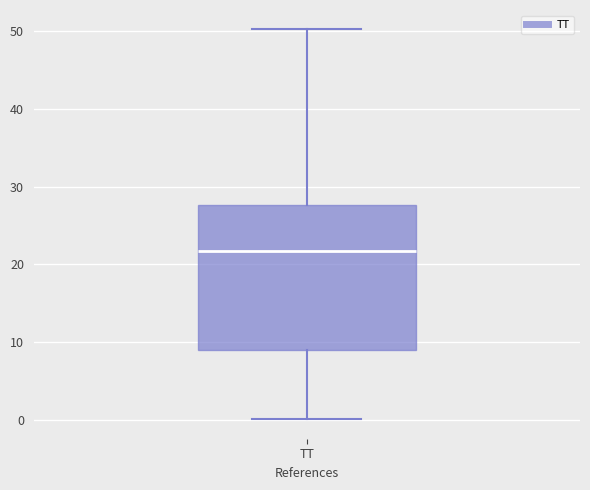

Transcribe this box plot: give where the median line is, the range the box spans, and where the two whiskers end, as read against the y-axis. The values are not printed on the chart, so give them approximately, as read against the axis.

median 22, box 9 to 28, whiskers 0 to 50